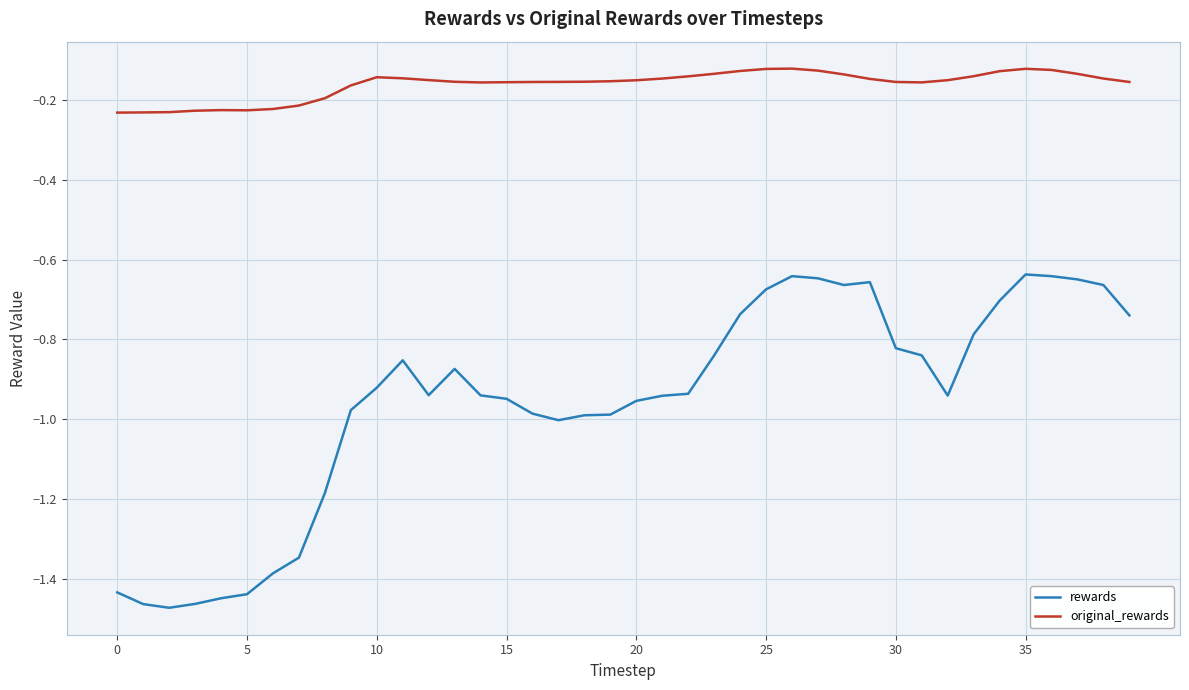

True or false: original_rewards and rewards intersect in this chart.

False